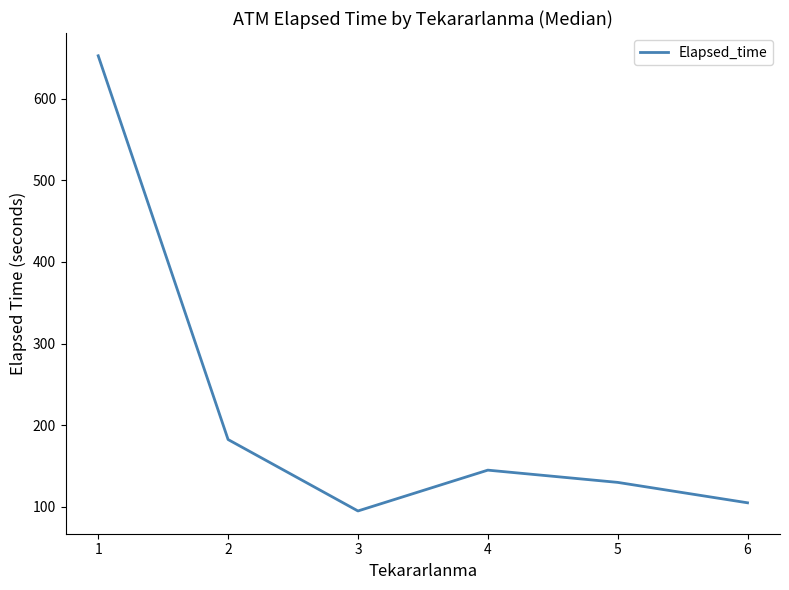

Which category has the lowest value across all series?

3